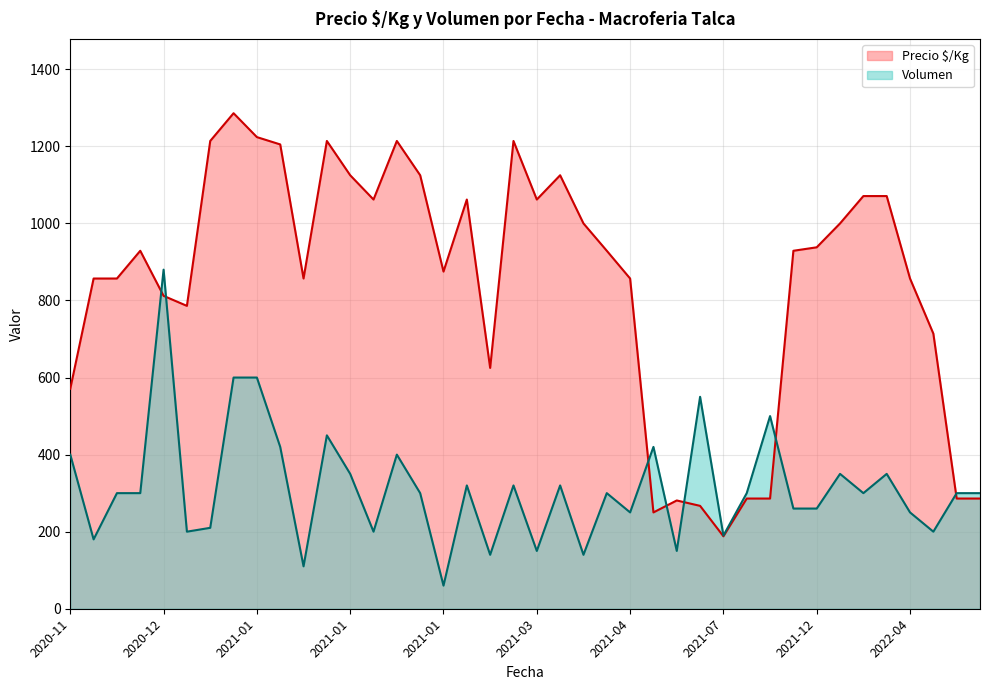

Which series ends up on top after the final intersection of Precio $/Kg and Volumen?

Volumen